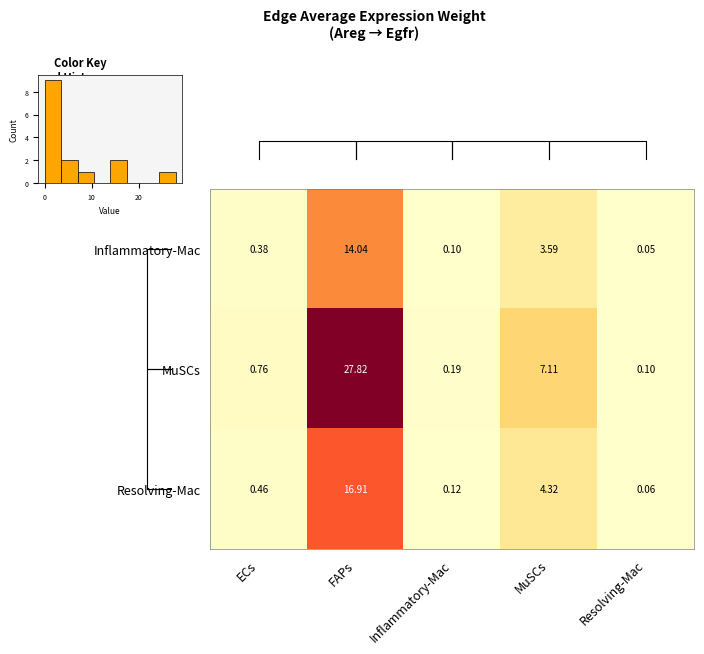

Is the value of Inflammatory-Mac at Resolving-Mac greater than the value of MuSCs at ECs?

No